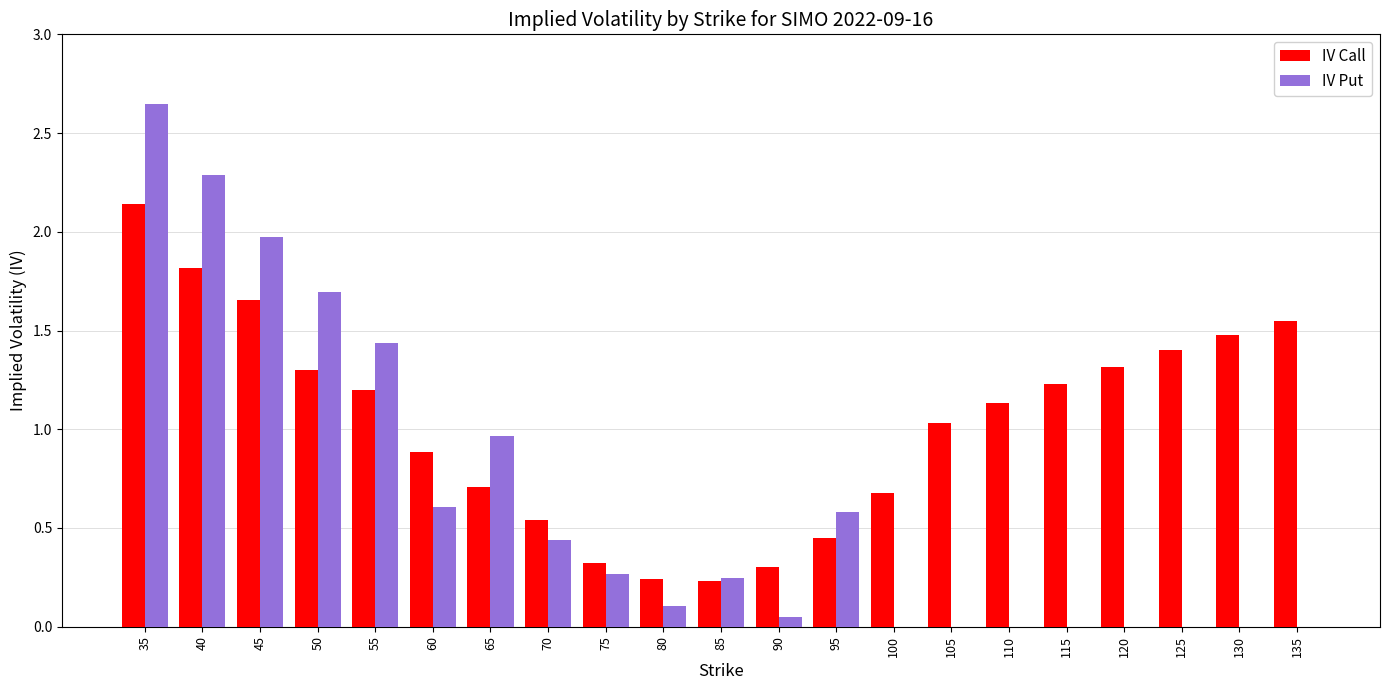

Which label corresponds to the largest value in the chart?

35